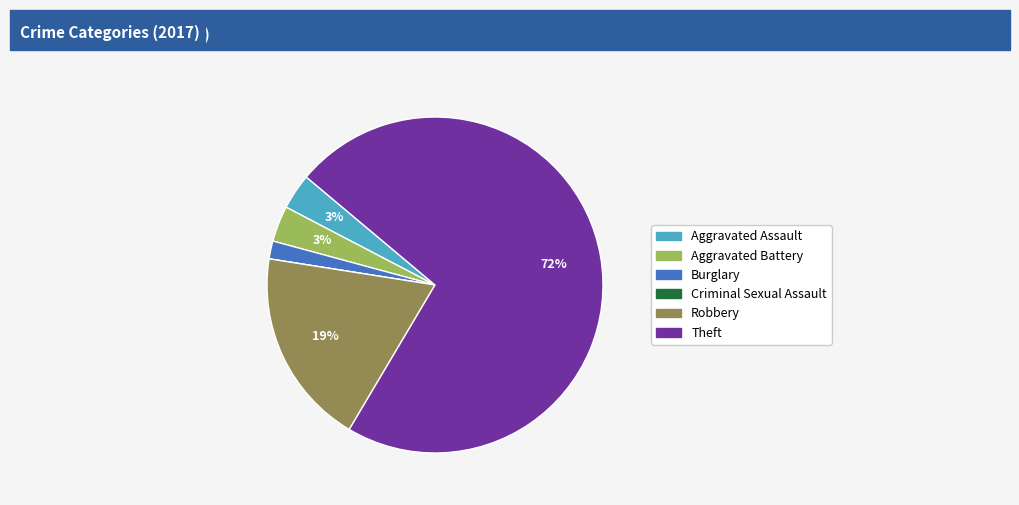

Which has a higher value, Robbery or Burglary?

Robbery